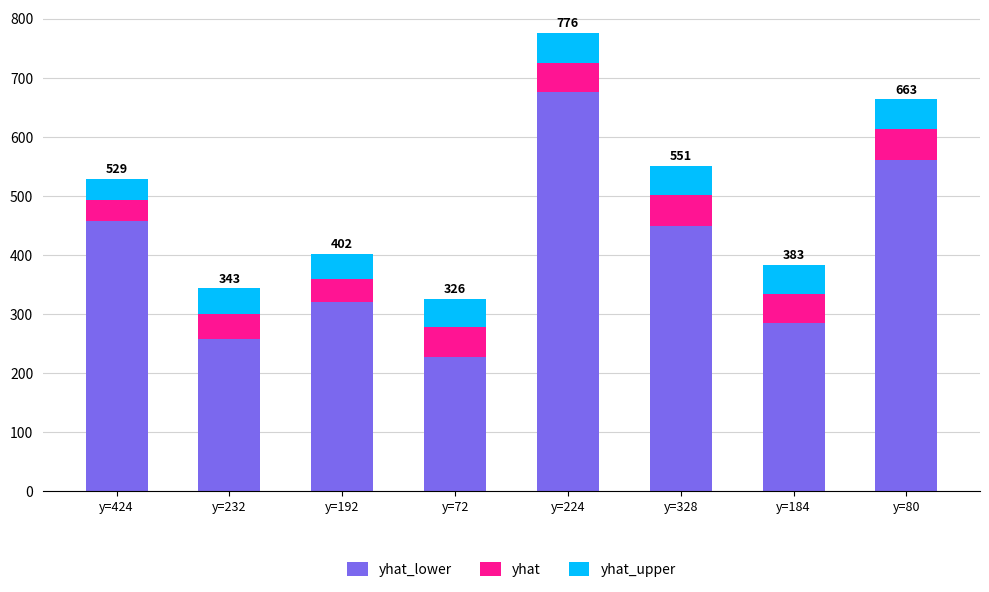

At which category is the sum across all series the highest?

y=224